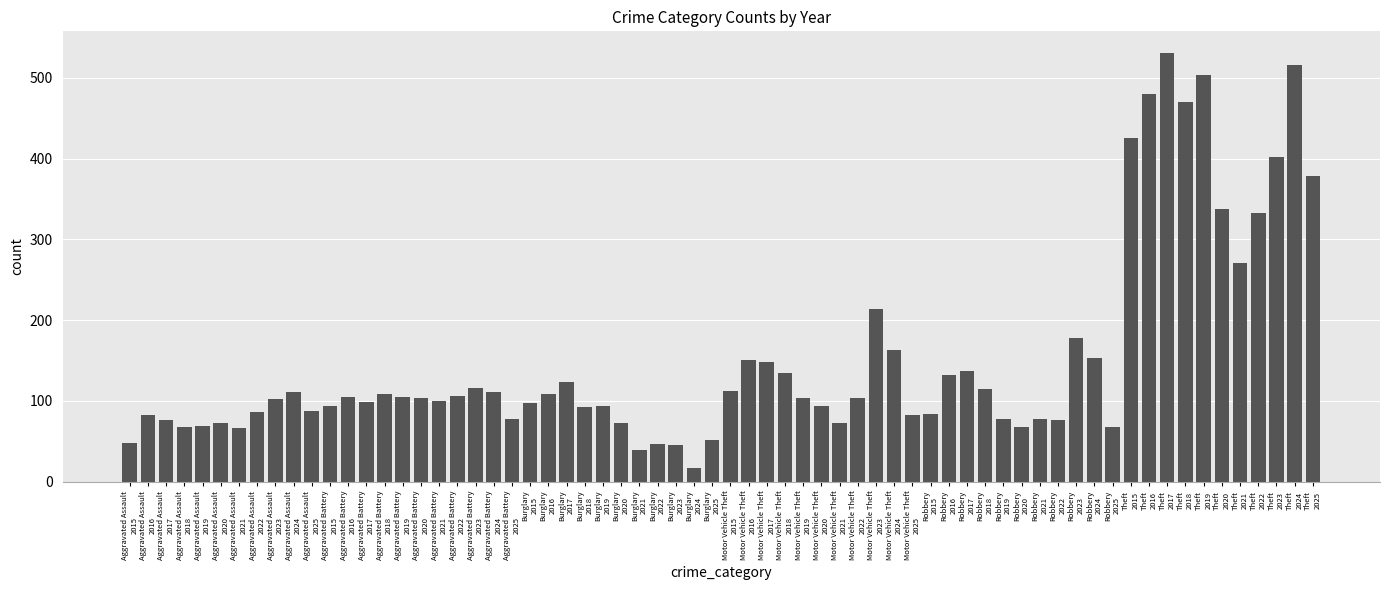

What is the minimum value shown in the chart?

17